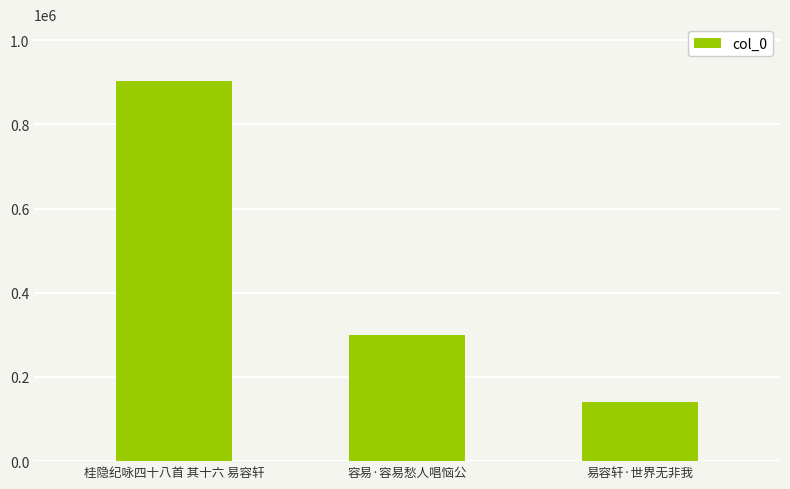

What is the value of the 1st bar from the left?

902677